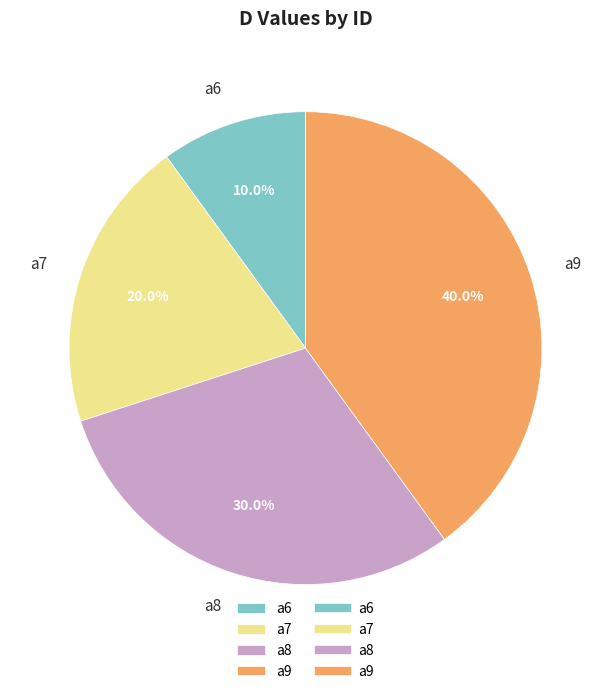

What percentage is the a6 slice, to the nearest percent?

10%